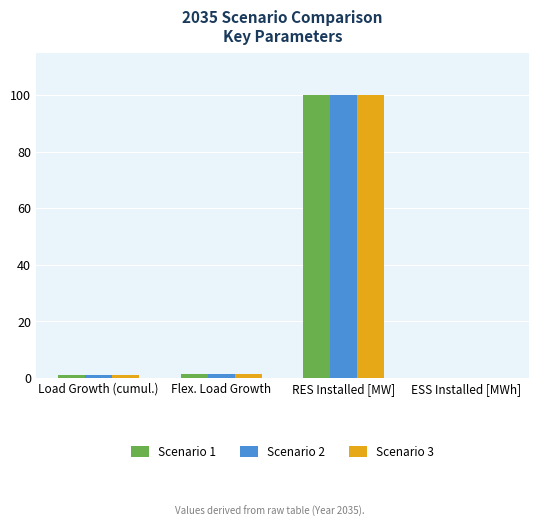

What is the maximum value for Scenario 2?

100.0